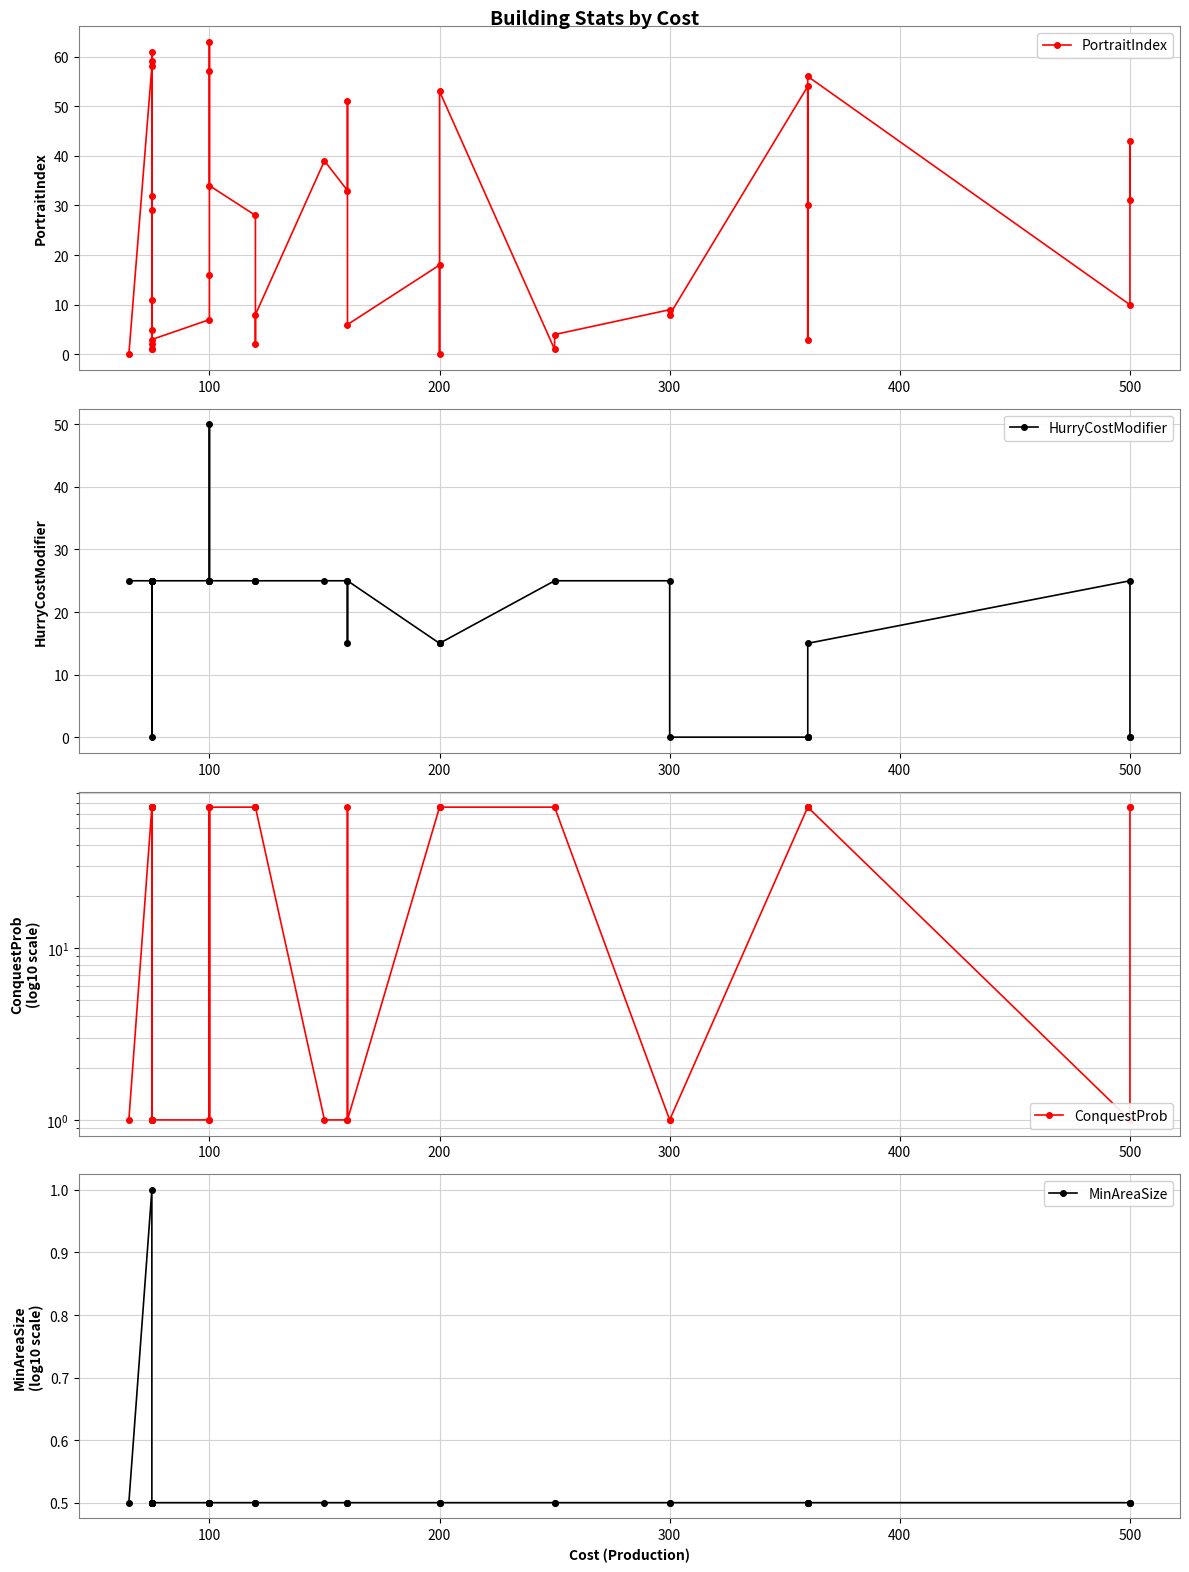

How many distinct data groups are displayed?

4